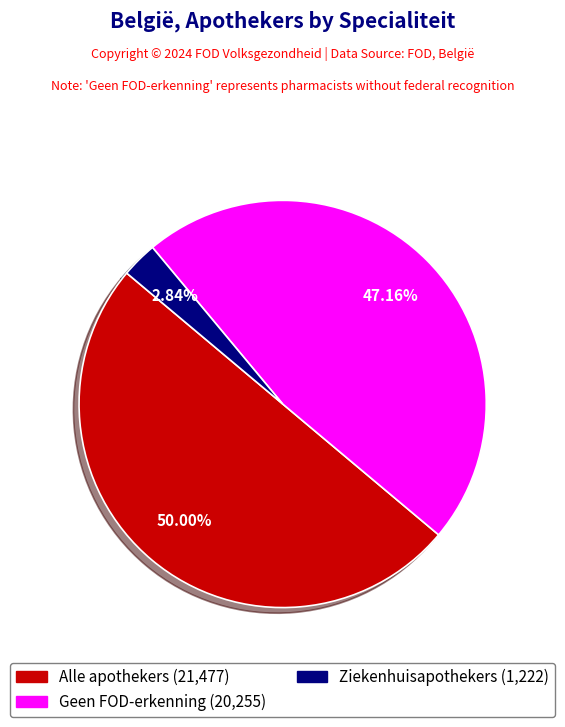

The Ziekenhuisapothekers slice represents 3% of the pie. True or false?

True